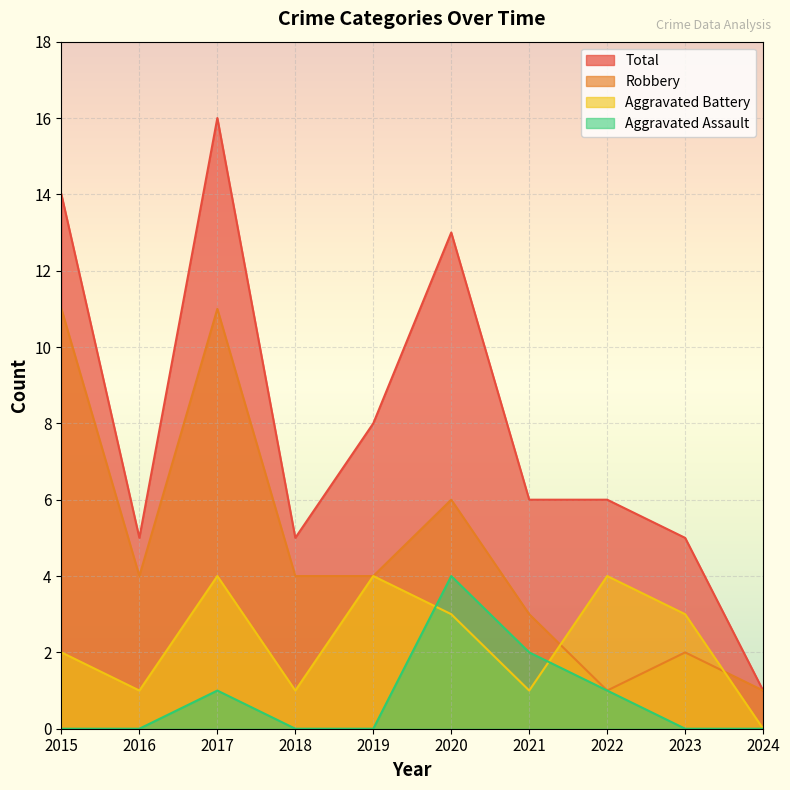

What is the difference between the maximum and minimum values in the Robbery series?

10